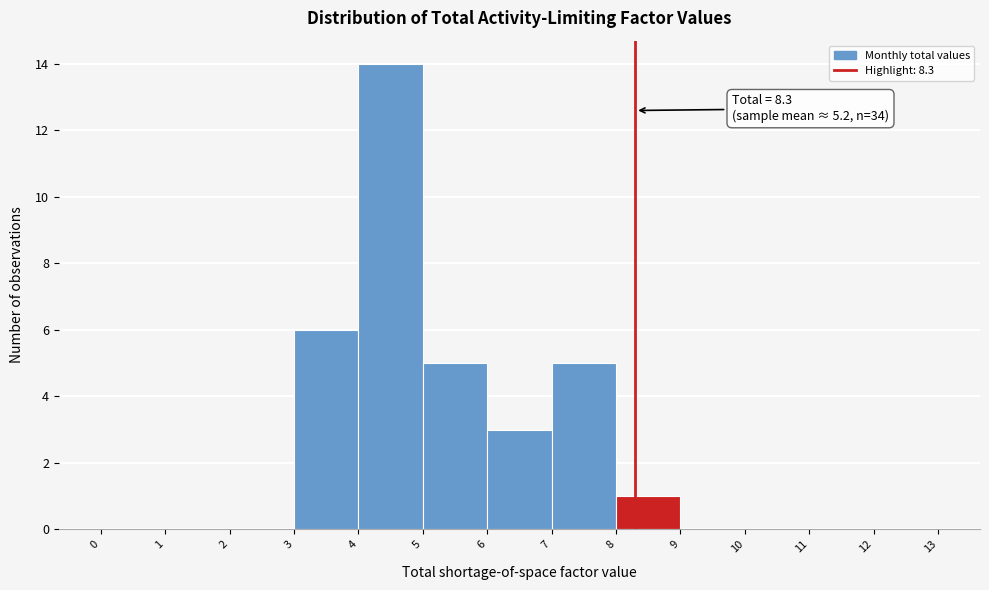

Over which range of the x-axis is the bar tallest?

4 to 5